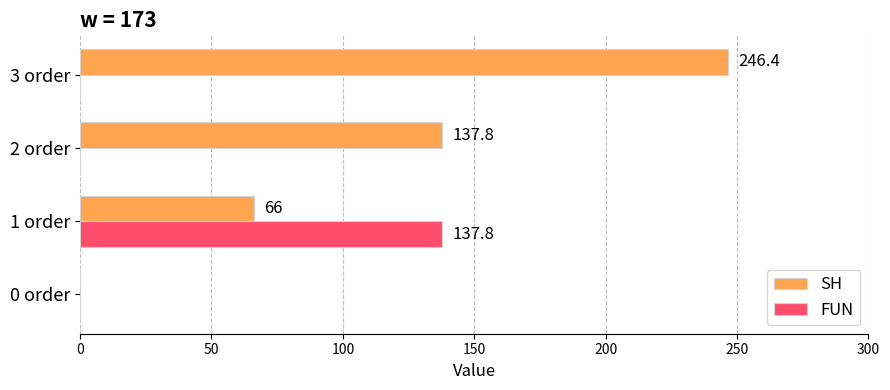

The value of SH at 2 order is 205.9. True or false?

False